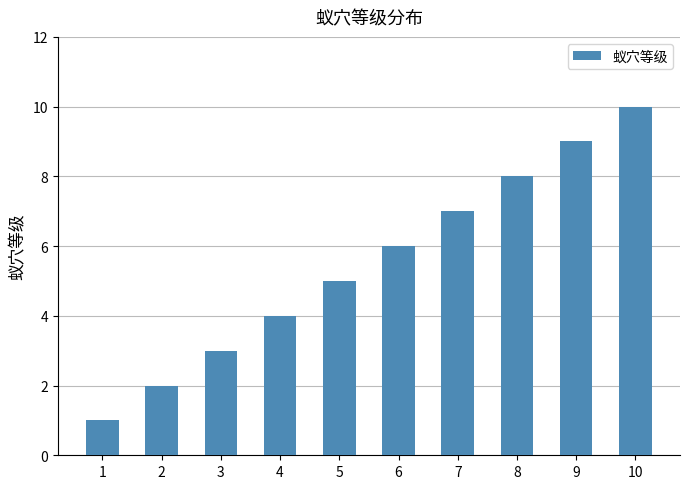

Which has a higher value, 2 or 3?

3